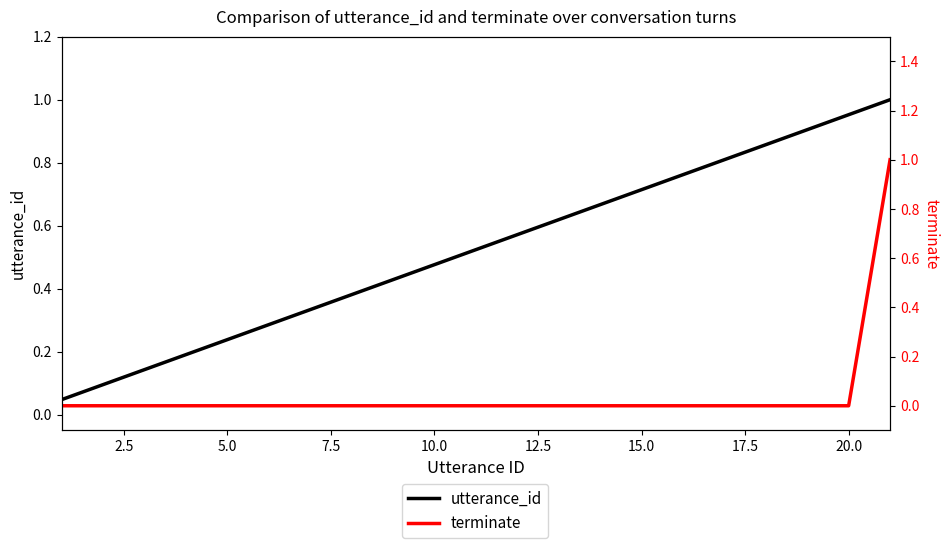

Rank the series by their average value, from lowest to highest.

terminate, utterance_id